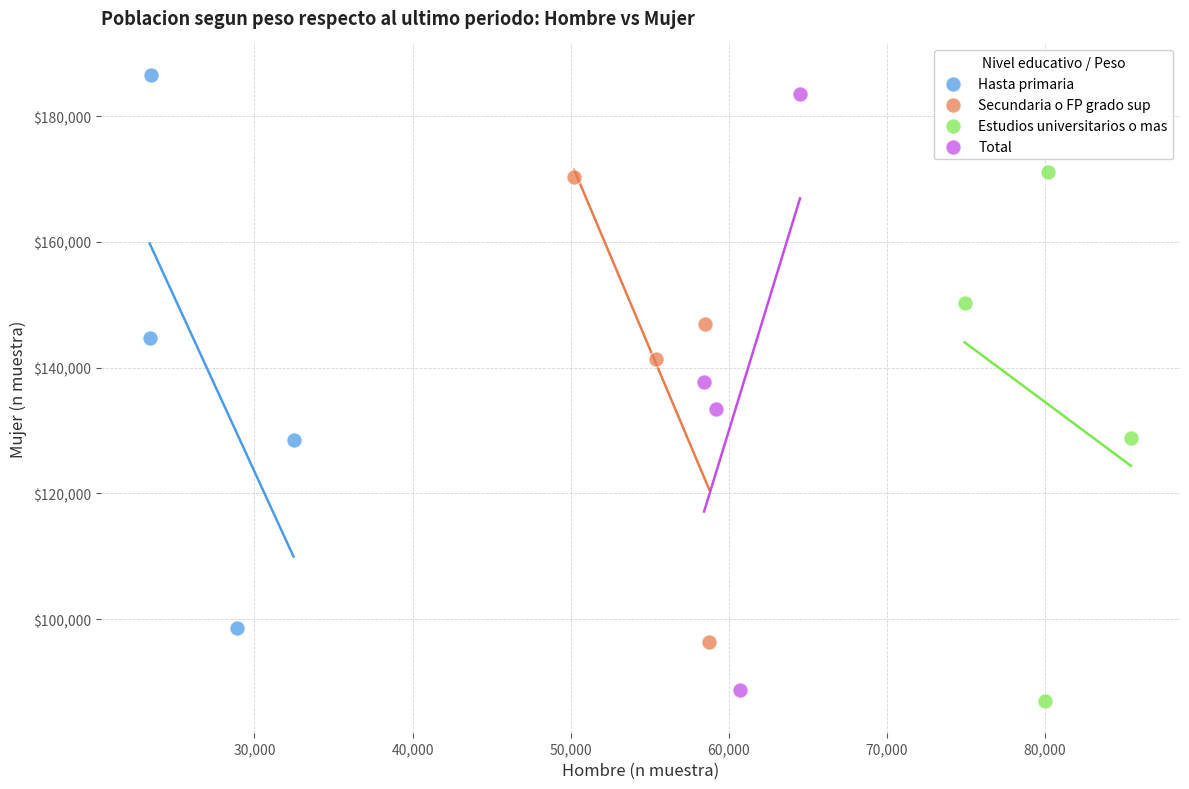

What are all the series names shown in the legend?

Hasta primaria, Secundaria o FP grado sup, Estudios universitarios o mas, Total